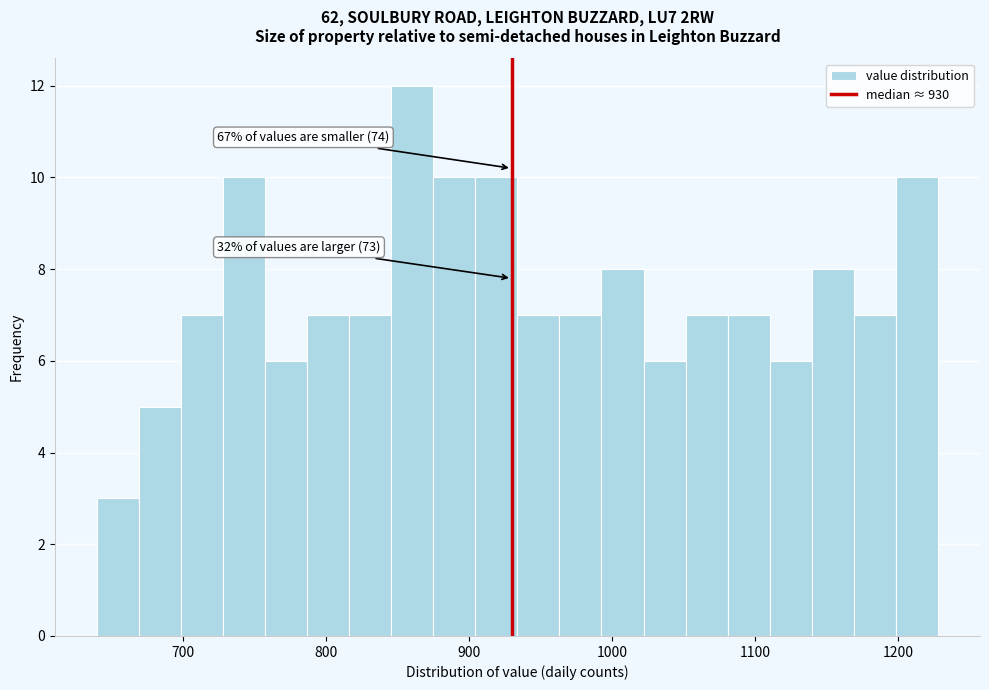

Around what value on the x-axis is the tallest bar? Give the approximate position of its centre, as read against the axis.

860